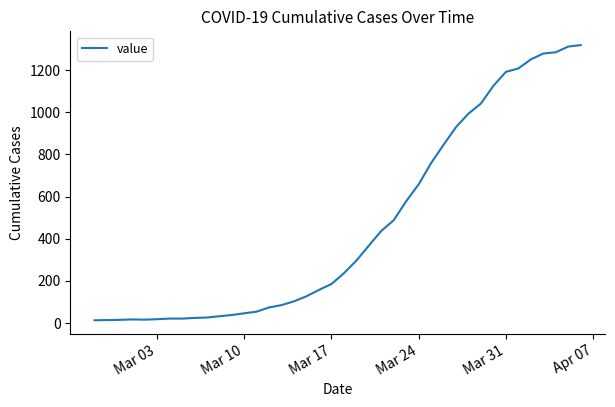

What is the difference between the maximum and minimum values?

1306